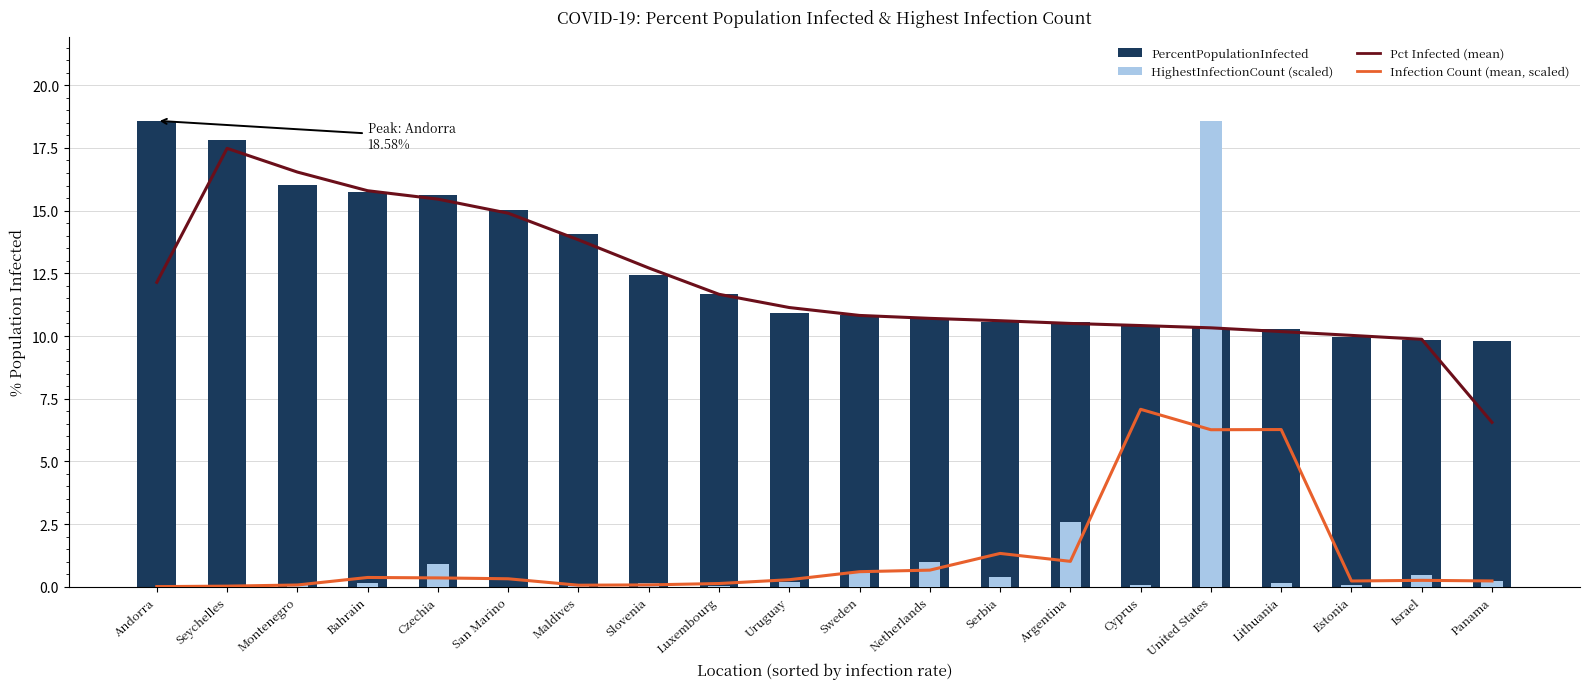

Which category has the lowest value across all series?

San Marino